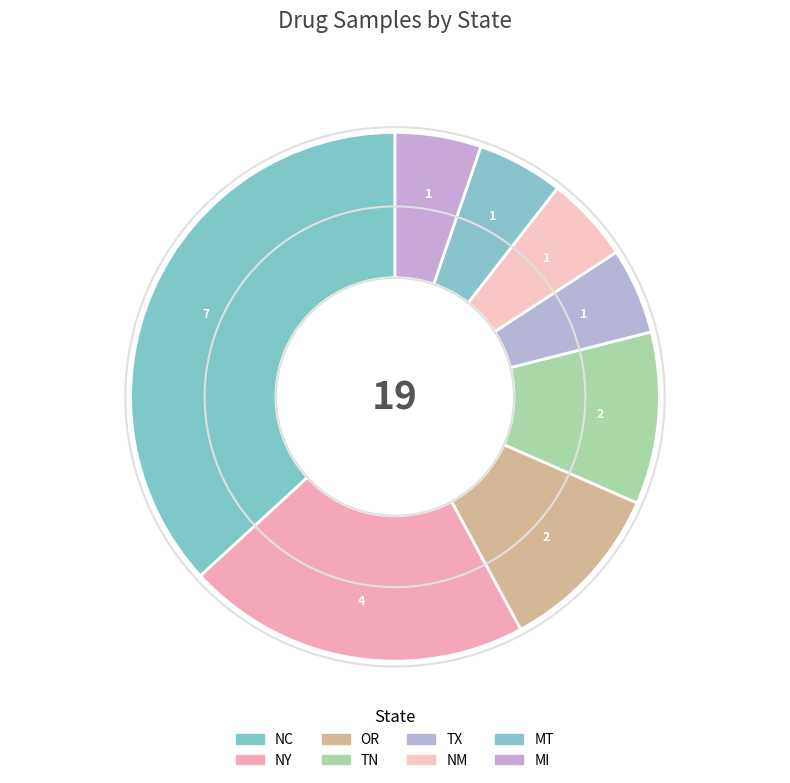

What is the ratio of the value at MI to the value at TN?

0.5